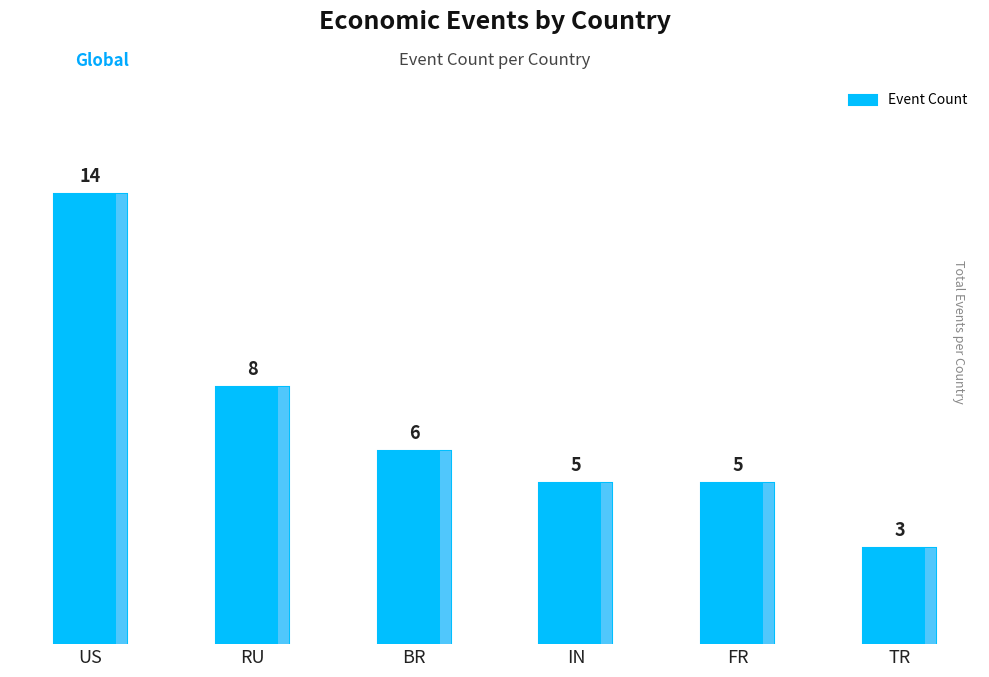

True or false: the data shows 8 at US.

False